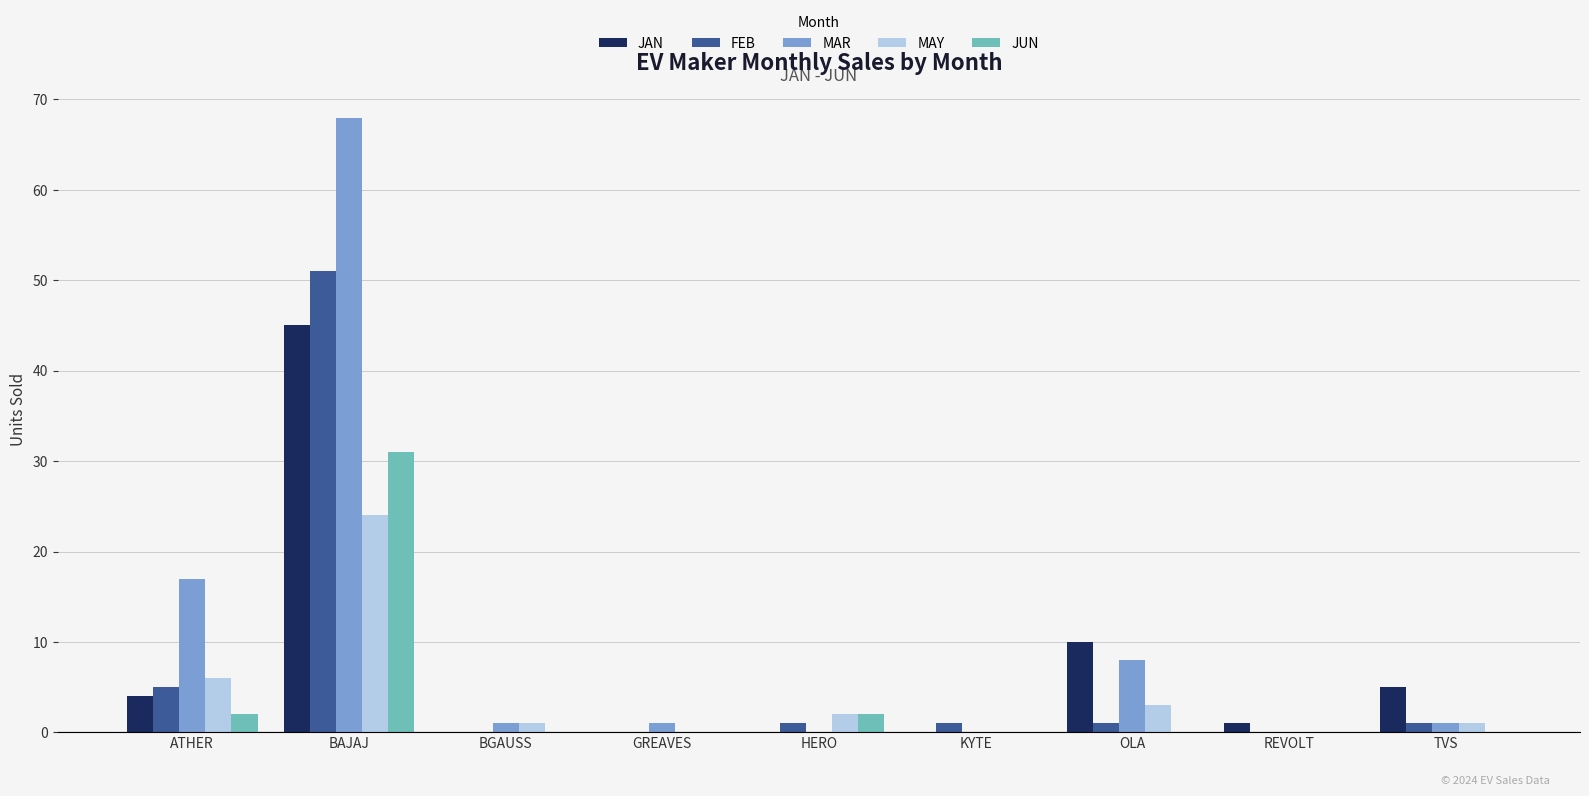

What is the total value across all series at BAJAJ?

219